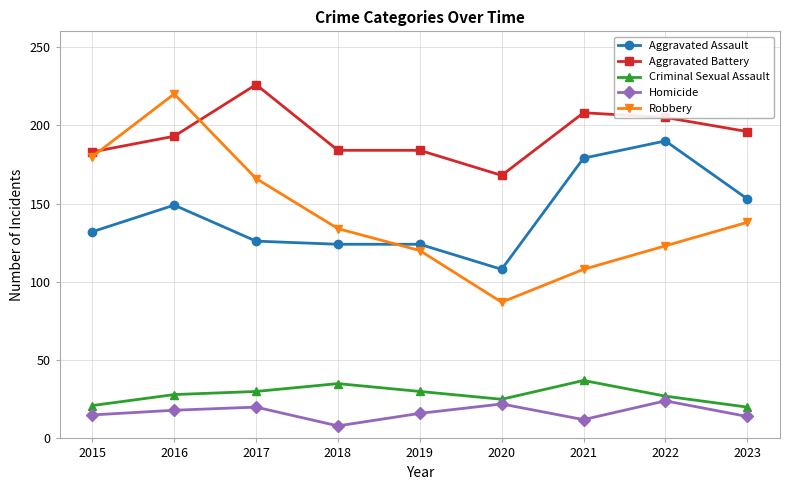

How many distinct data groups are displayed?

5